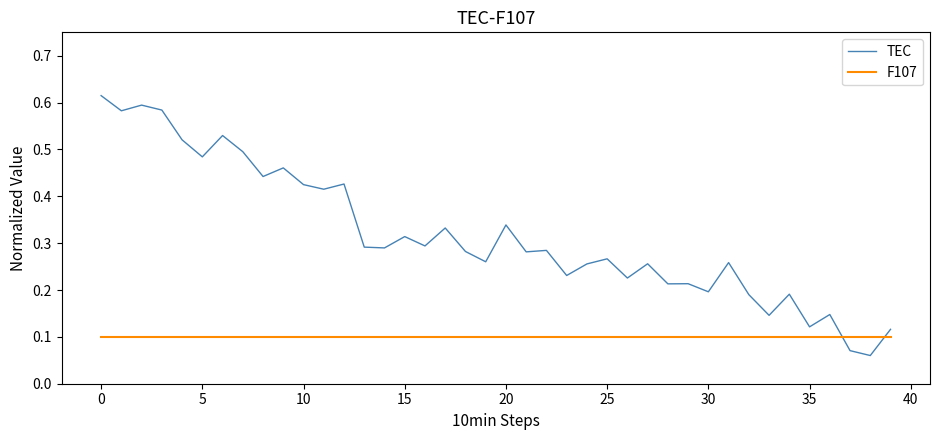

Which series has the widest spread of values?

TEC